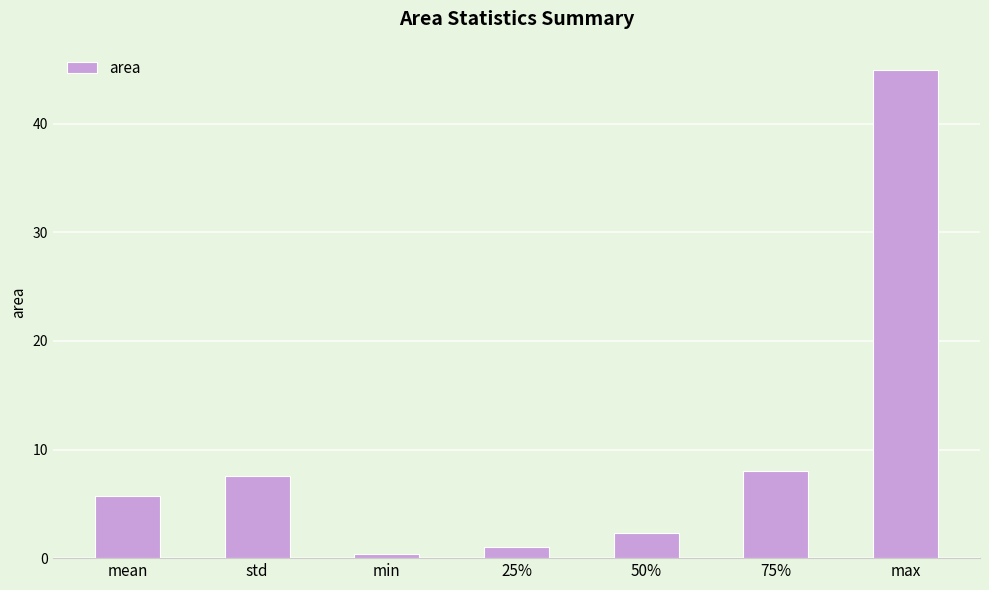

What is the label of the 1st bar from the left?

mean